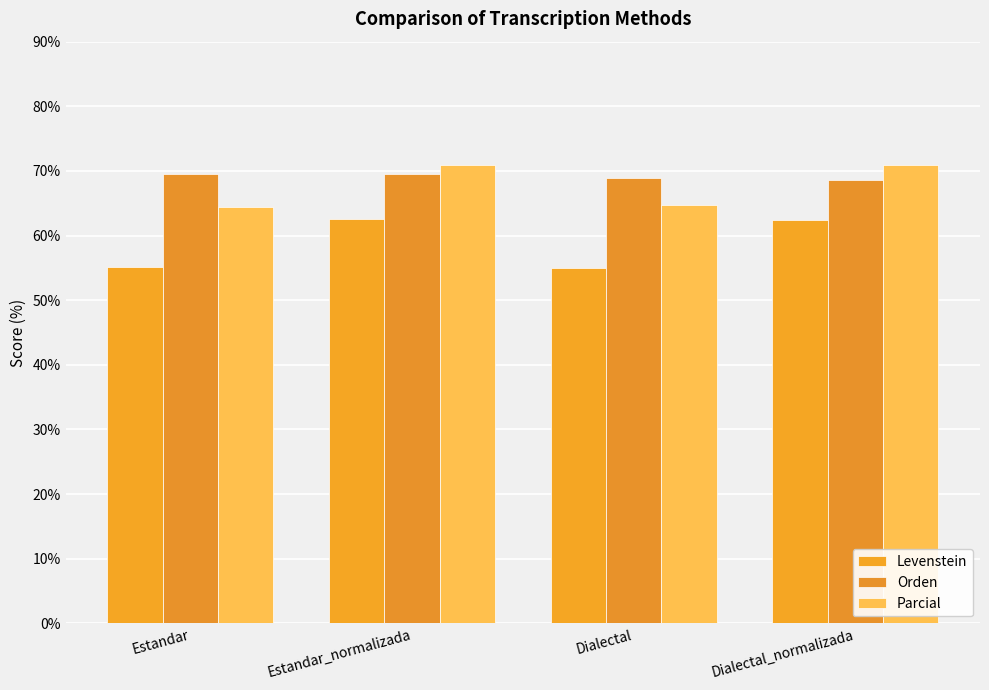

True or false: Parcial has a value of 28.6 at Estandar.

False